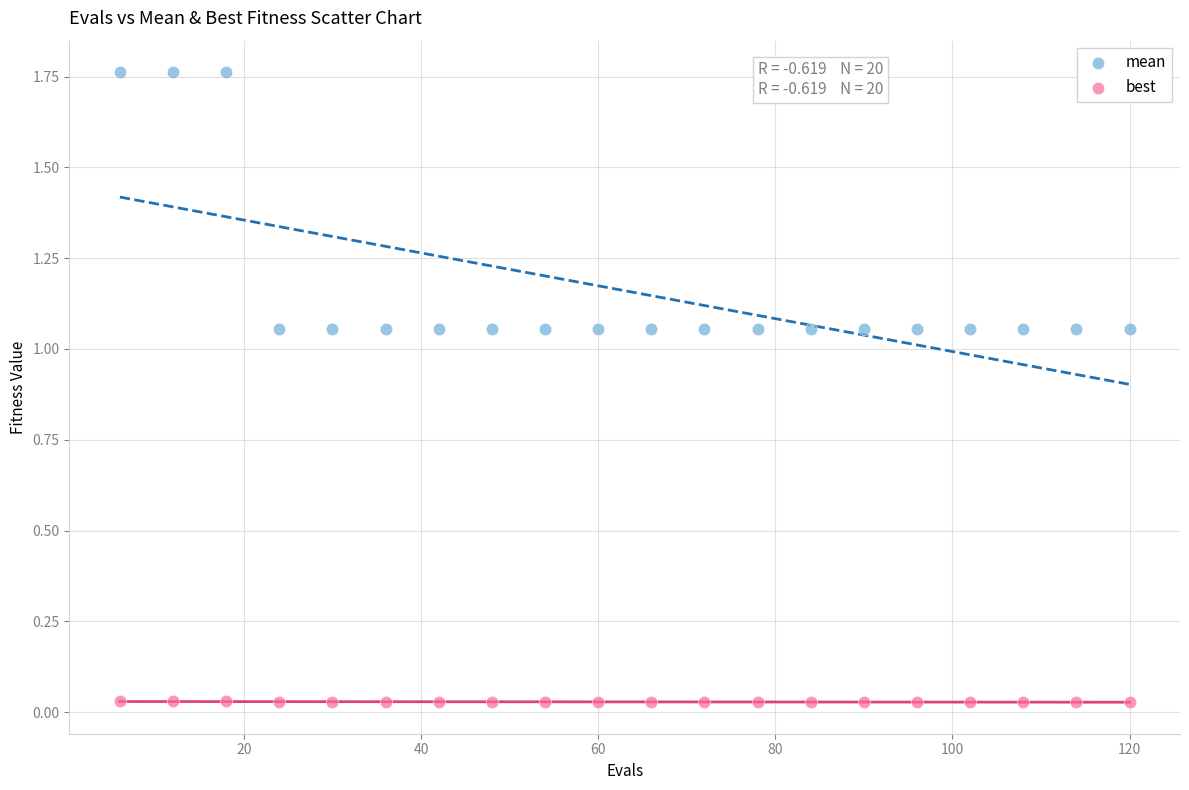

What are all the series names shown in the legend?

mean, best